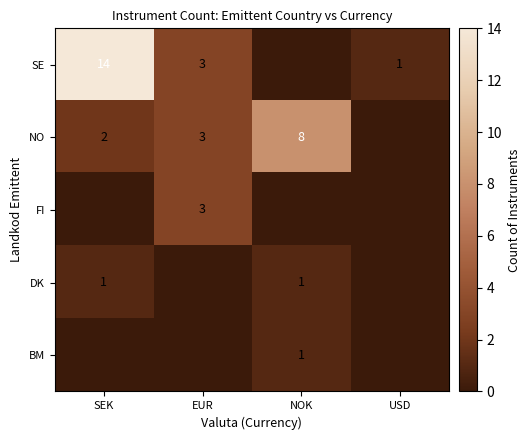

Is the value of SE at SEK greater than the value of NO at SEK?

Yes